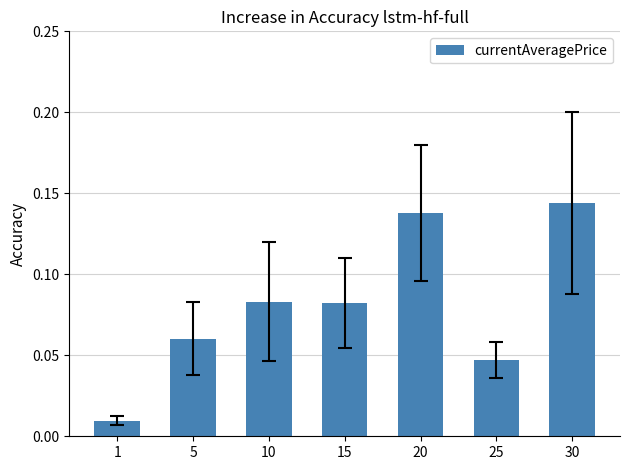

Does the chart contain any negative values?

No